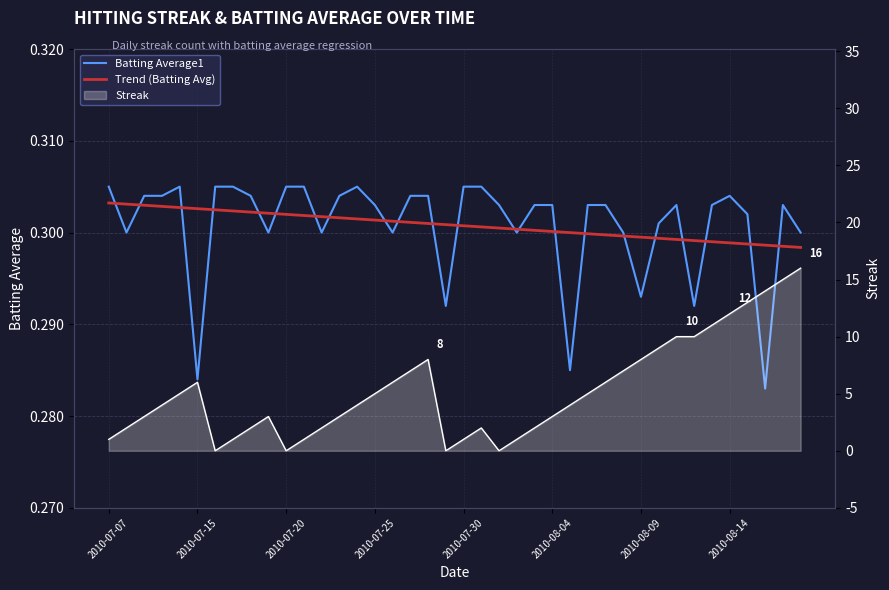

What is the value of the Streak point at the 33rd from the left?

10.0